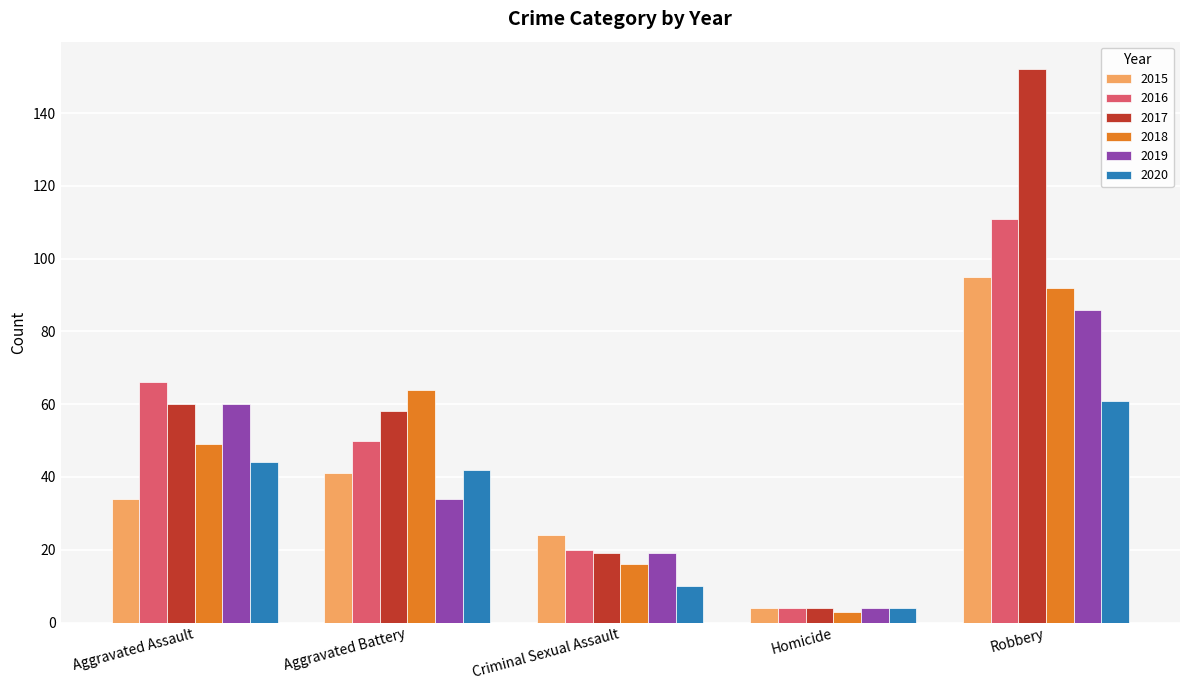

Which series has the largest total across all categories?

2017